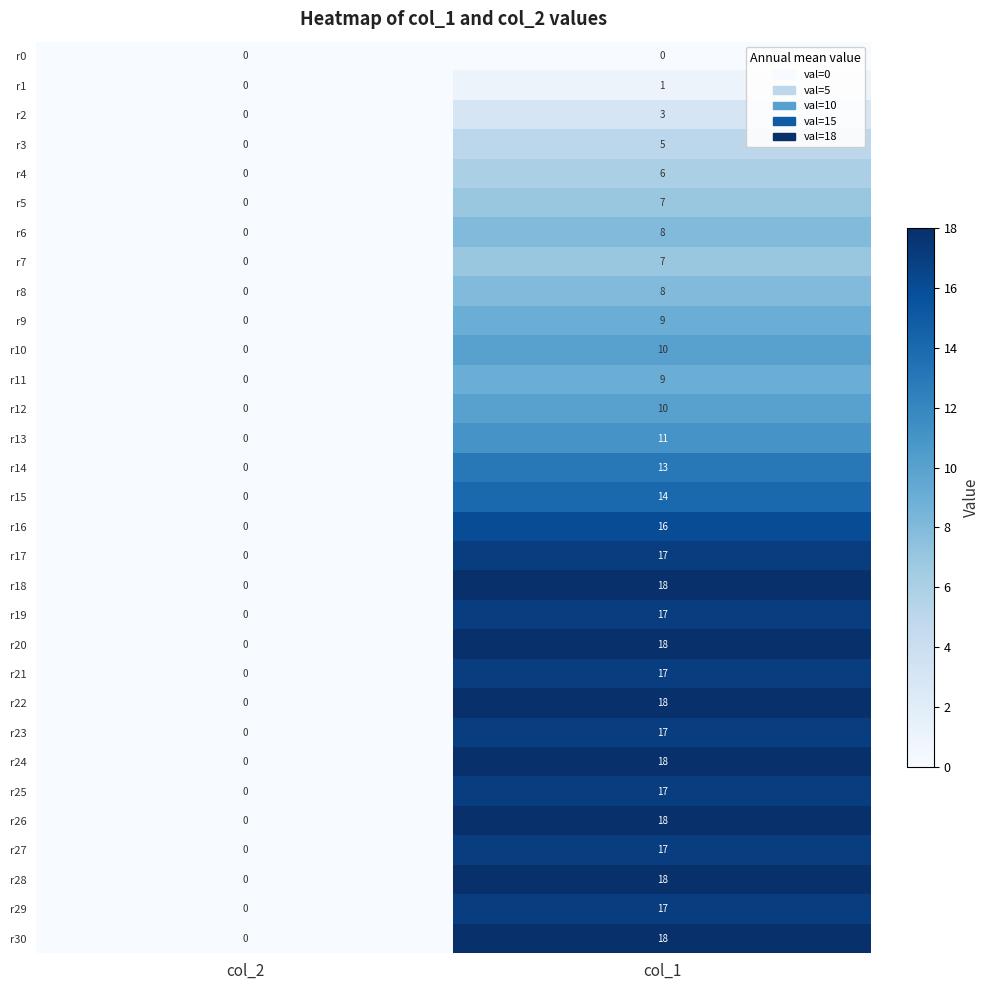

What is the sum of the r24 values at col_1 and col_2?

18